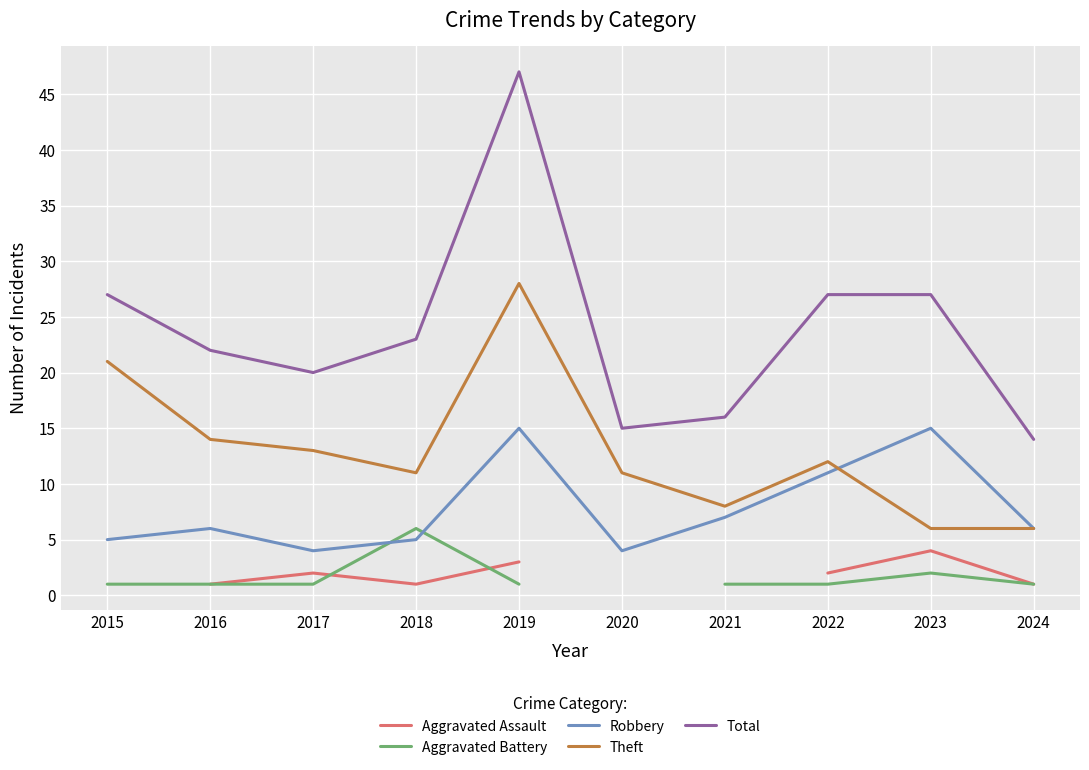

Which series has the largest total across all categories?

Total